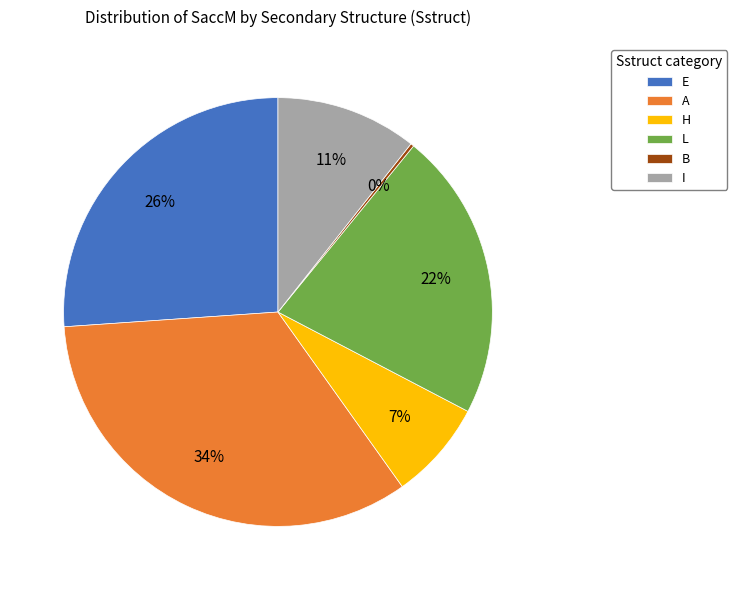

To the nearest percent, what portion does I represent?

11%